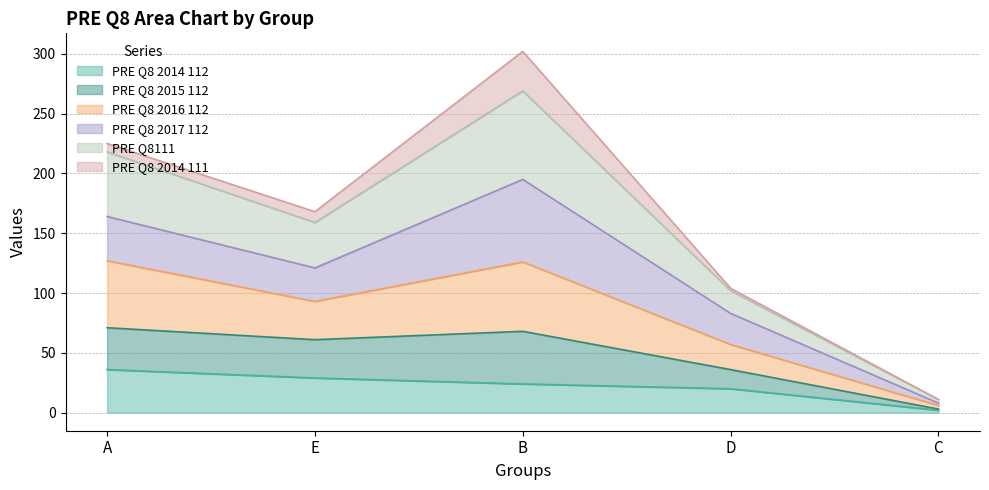

At which category does PRE Q8 2016 112 reach its first local valley?

E